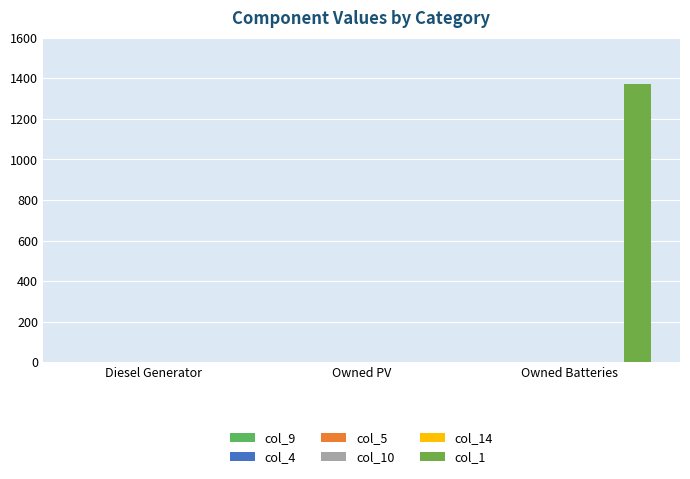

How many bars are there in each group?

6